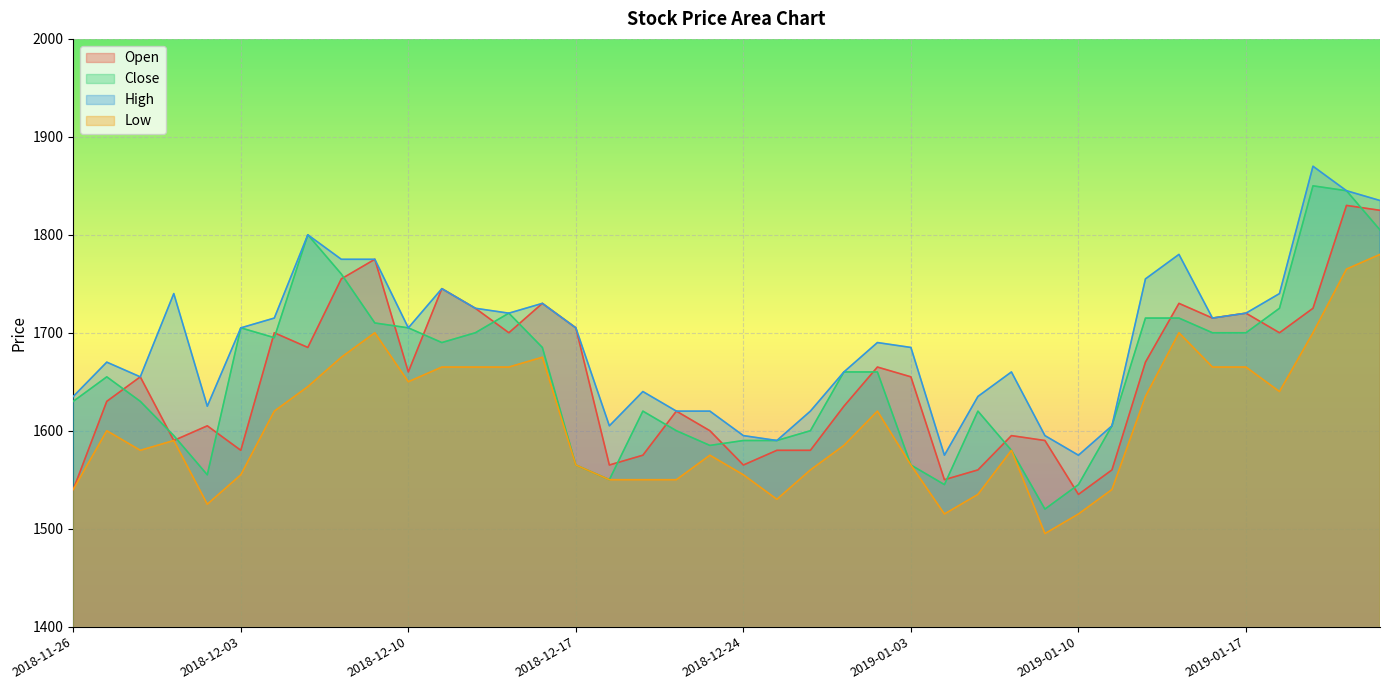

Reading left to right, extract all data points from this chart.

Open: 1540	1630	1655	1590	1605	1580	1700	1685	1755	1775	1660	1745	1725	1700	1730	1705	1565	1575	1620	1600	1565	1580	1580	1625	1665	1655	1550	1560	1595	1590	1535	1560	1670	1730	1715	1720	1700	1725	1830	1825
Close: 1630	1655	1630	1595	1555	1705	1695	1800	1760	1710	1705	1690	1700	1720	1685	1565	1550	1620	1600	1585	1590	1590	1600	1660	1660	1565	1545	1620	1580	1520	1545	1605	1715	1715	1700	1700	1725	1850	1845	1805
High: 1635	1670	1655	1740	1625	1705	1715	1800	1775	1775	1705	1745	1725	1720	1730	1705	1605	1640	1620	1620	1595	1590	1620	1660	1690	1685	1575	1635	1660	1595	1575	1605	1755	1780	1715	1720	1740	1870	1845	1835
Low: 1540	1600	1580	1590	1525	1555	1620	1645	1675	1700	1650	1665	1665	1665	1675	1565	1550	1550	1550	1575	1555	1530	1560	1585	1620	1565	1515	1535	1580	1495	1515	1540	1635	1700	1665	1665	1640	1700	1765	1780